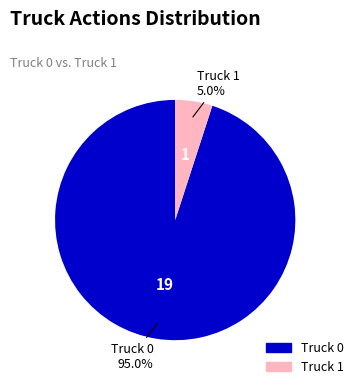

To the nearest percent, what is the combined percentage of Truck 1 and Truck 0?

100%